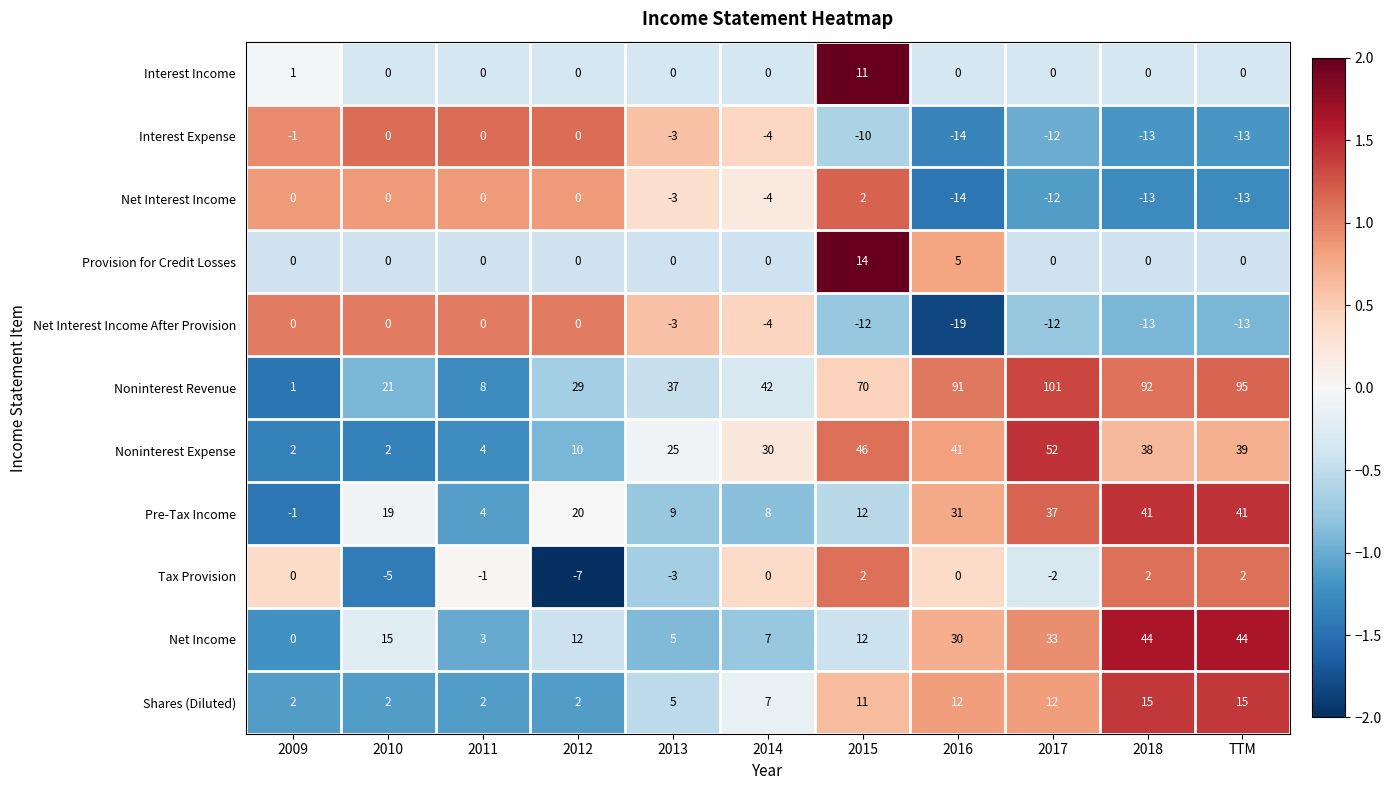

What is the total value across all series at TTM?

197